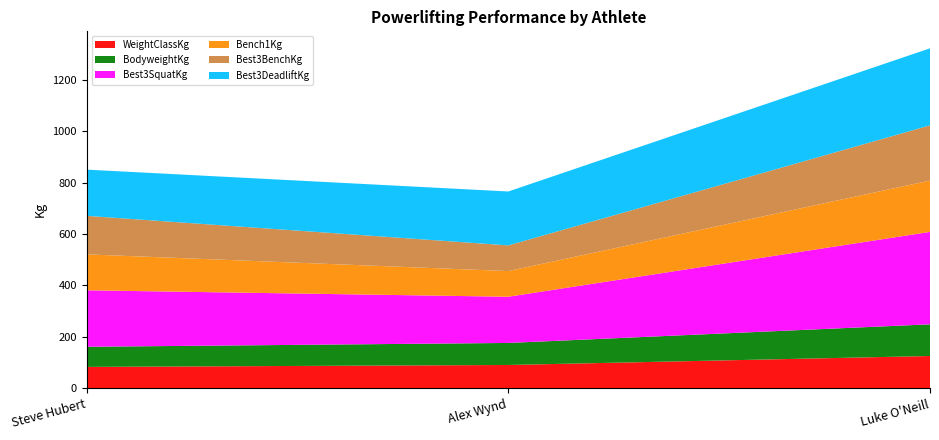

Reading left to right, what are all the values shown in this chart?

WeightClassKg: Steve Hubert=82.5	Alex Wynd=90.0	Luke O'Neill=125.0
BodyweightKg: Steve Hubert=78.4	Alex Wynd=85.8	Luke O'Neill=123.4
Best3SquatKg: Steve Hubert=220.0	Alex Wynd=180.0	Luke O'Neill=360.0
Bench1Kg: Steve Hubert=140.0	Alex Wynd=100.0	Luke O'Neill=200.0
Best3BenchKg: Steve Hubert=150.0	Alex Wynd=100.0	Luke O'Neill=215.0
Best3DeadliftKg: Steve Hubert=180.0	Alex Wynd=210.0	Luke O'Neill=300.0